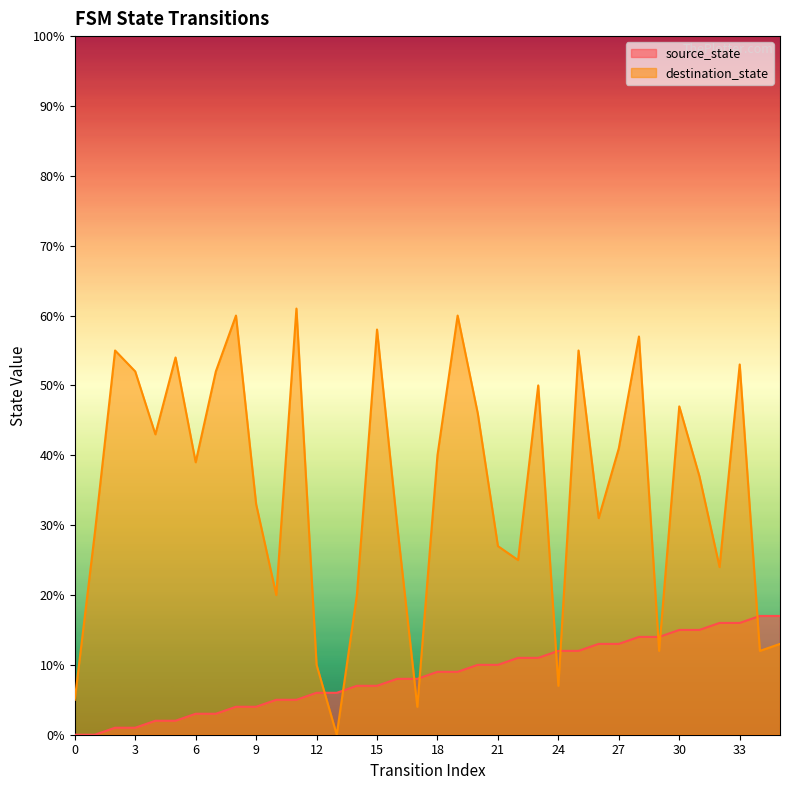

The value of destination_state at 8 is 95. True or false?

False